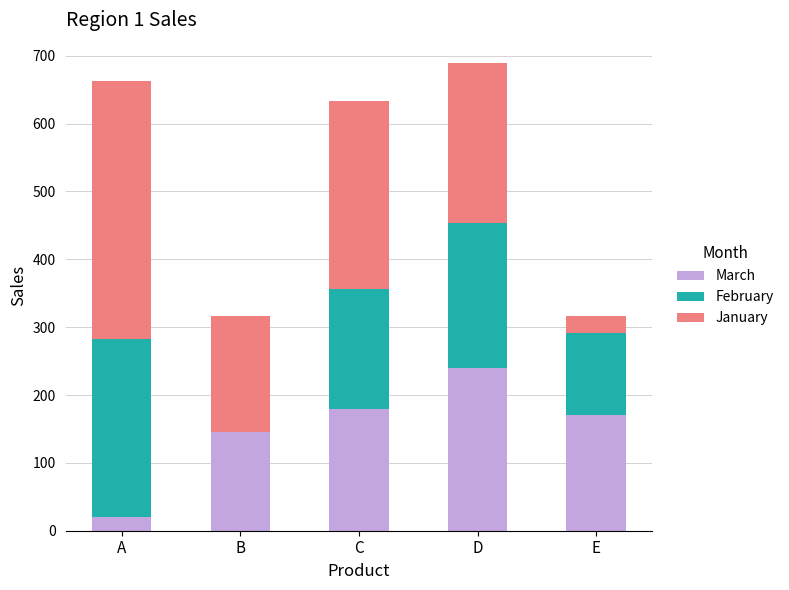

Reading left to right, list the values for the March series.

A=20	B=146	C=179	D=240	E=171